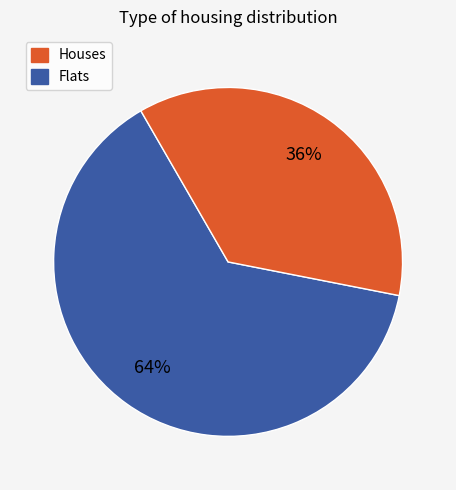

True or false: Houses accounts for 71% of the total.

False